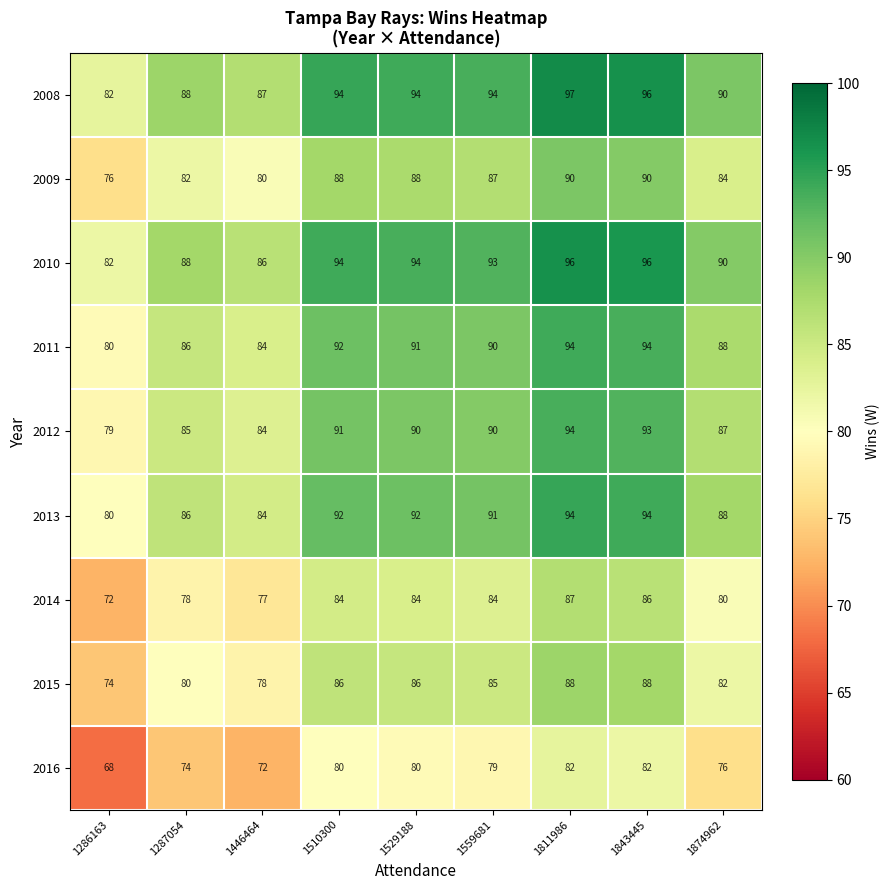

Read the 2010 value at 1287054, to the nearest 10.

90